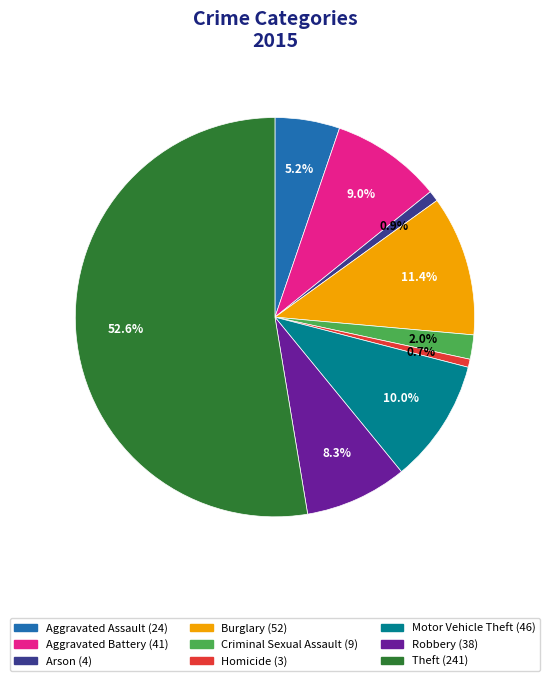

What percentage is NOT represented by Motor Vehicle Theft?

90.0%